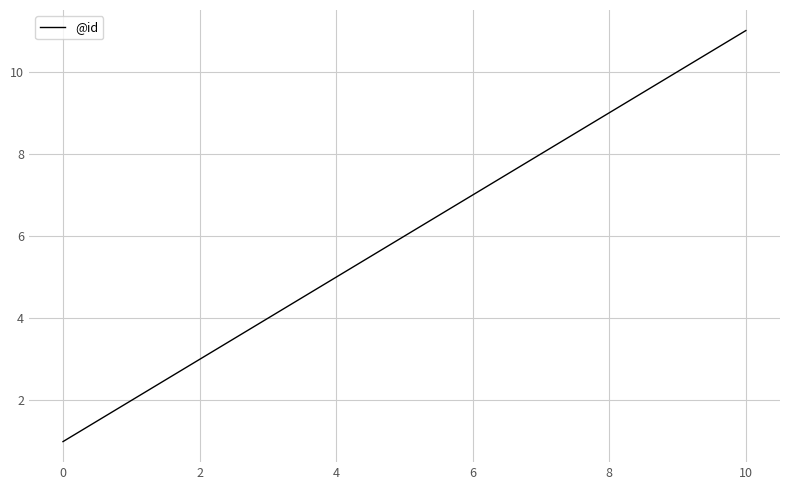

Count the values in the range 3 to 9.

7